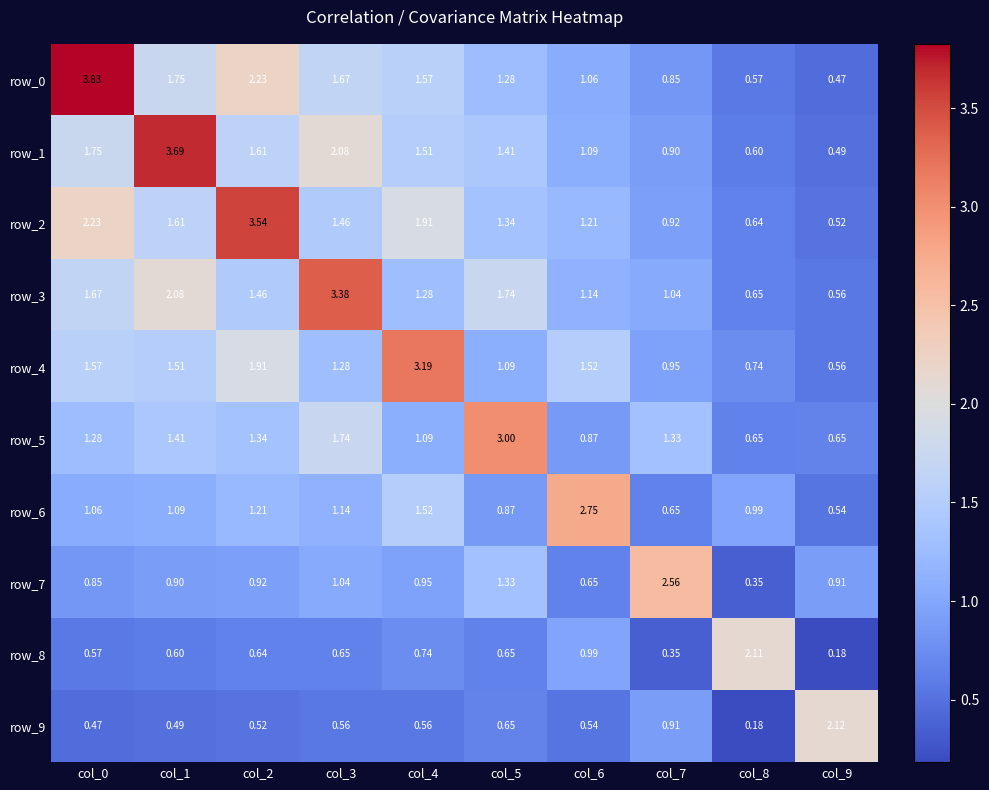

Which series has the widest spread of values?

row_0